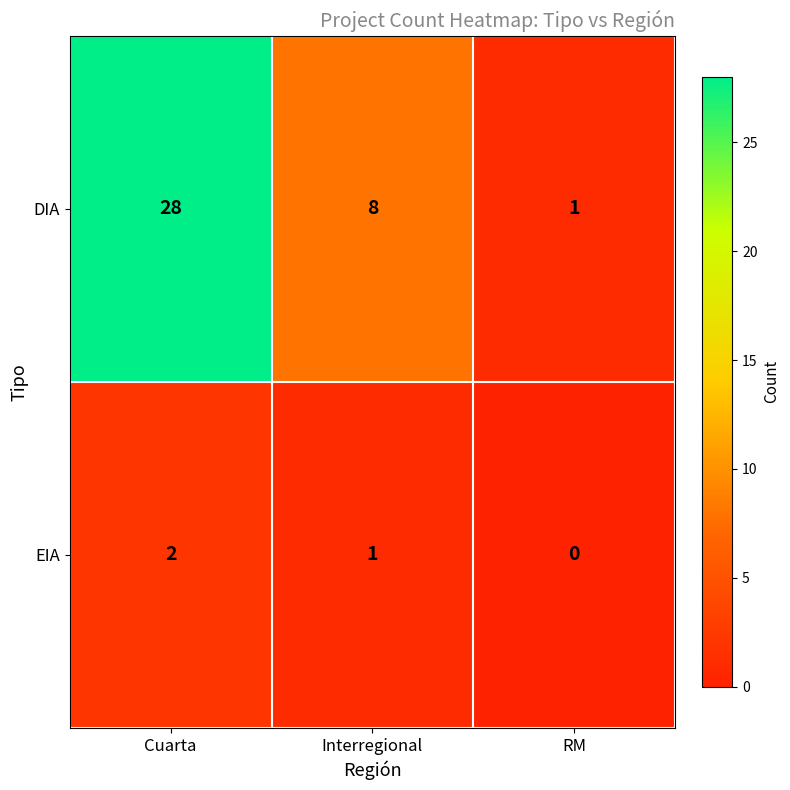

List the series in order of their overall mean, highest first.

DIA, EIA